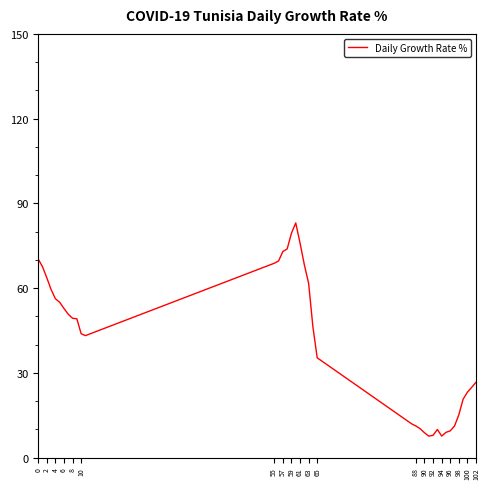

What is the smallest value displayed?

7.6